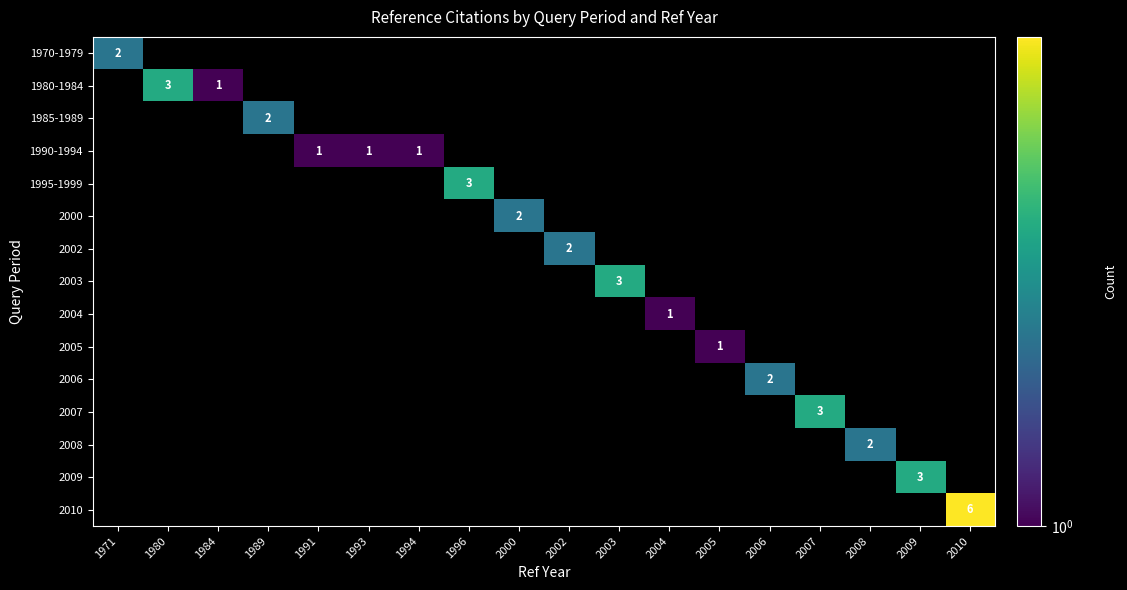

Is it true that 1990-1994 equals 0 at 1993?

False